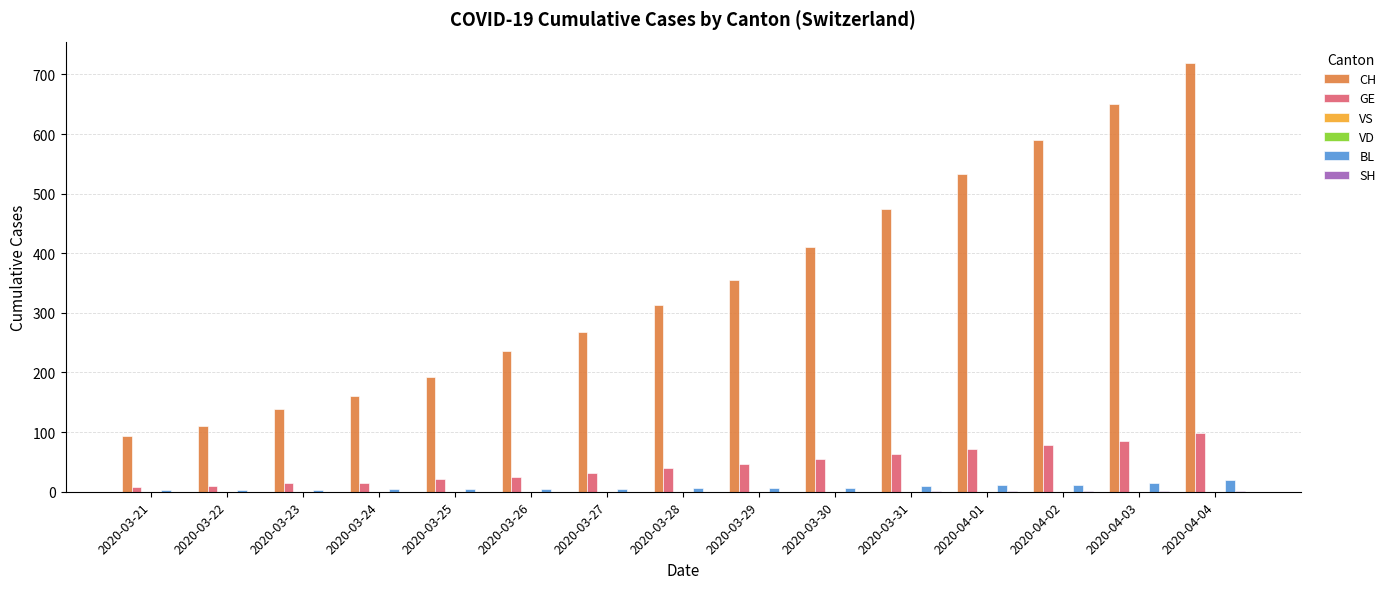

Count the number of data series in this chart.

6